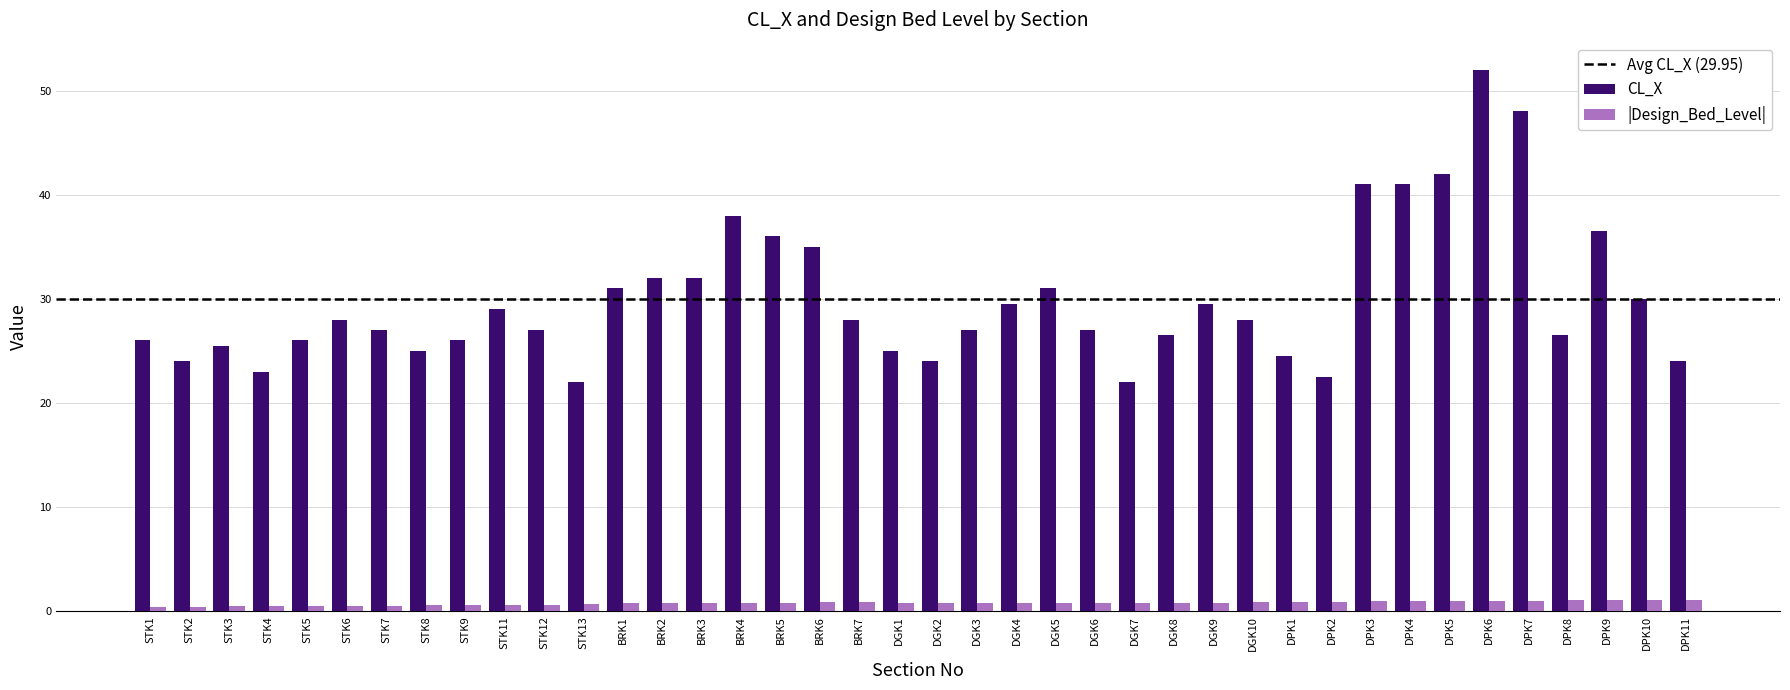

The CL_X series shows 42.2 at DPK1. True or false?

False